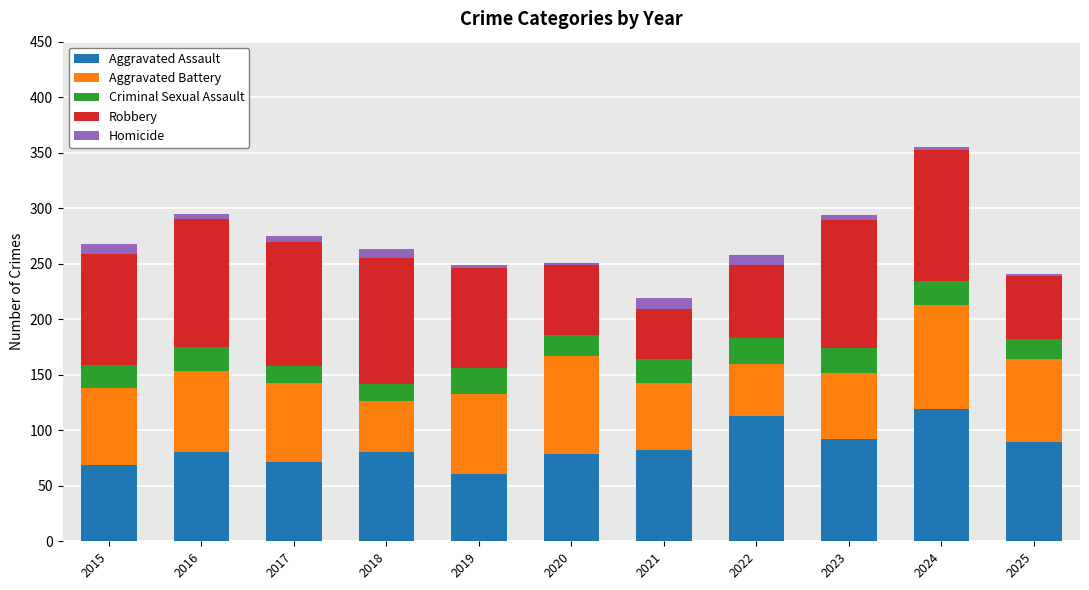

Are the bars horizontal?

No